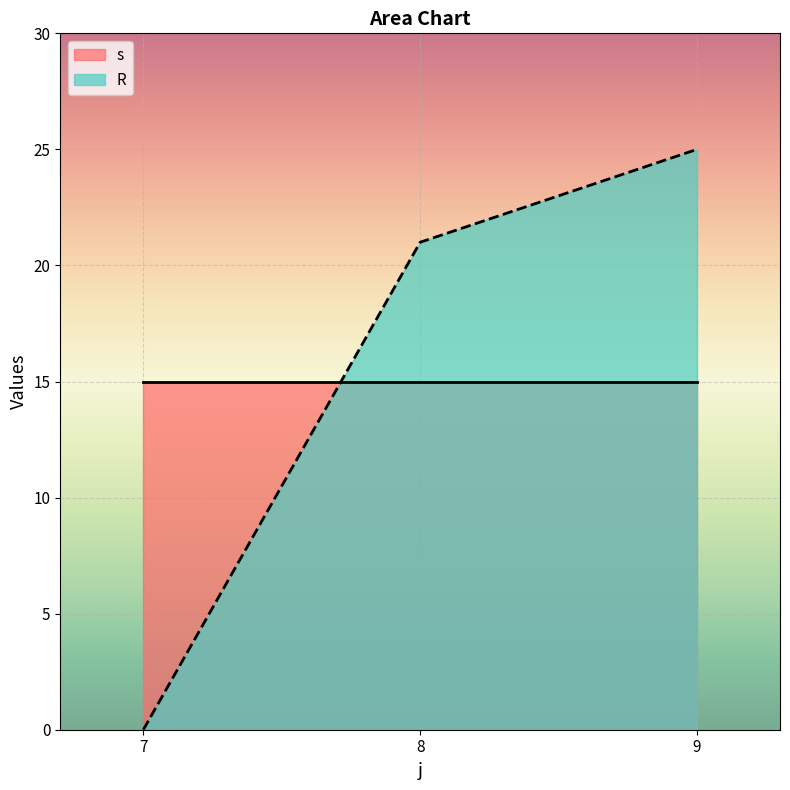

Which series ends up on top after the final intersection of s and R?

R